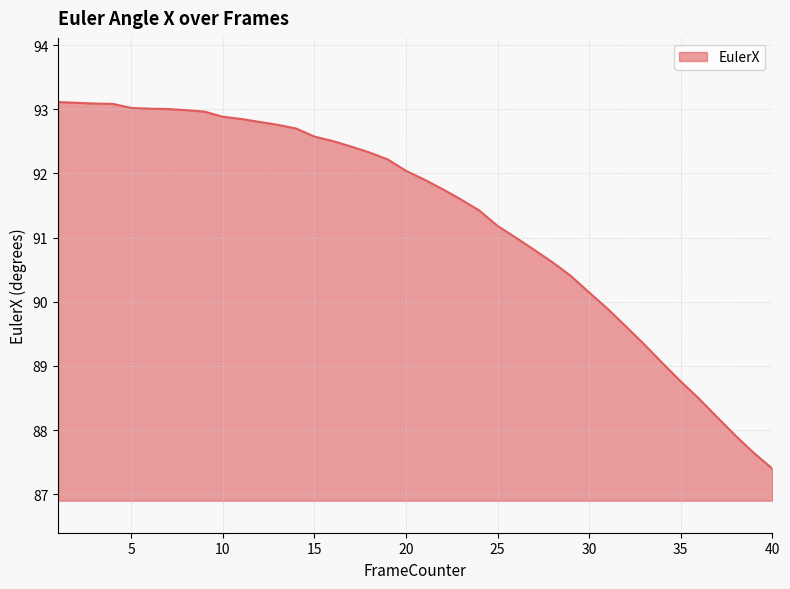

What is the difference between the maximum and minimum values?

5.7